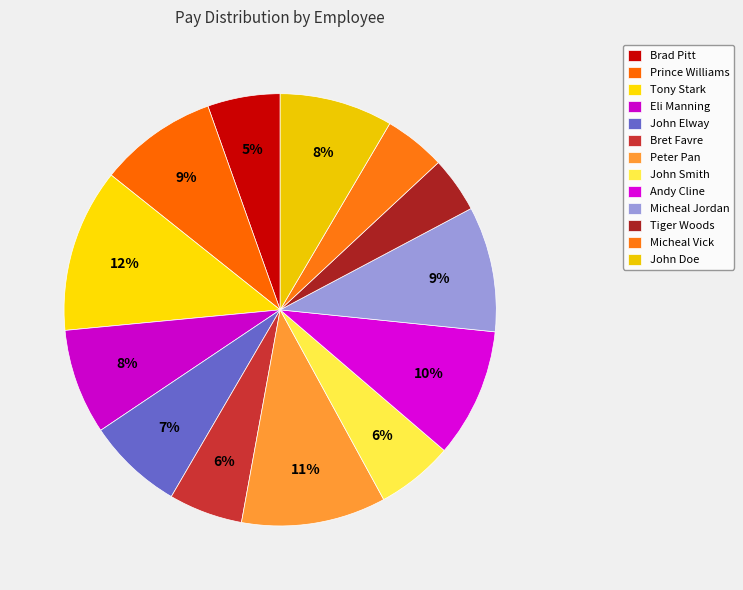

Is Micheal Vick the majority of the pie?

No